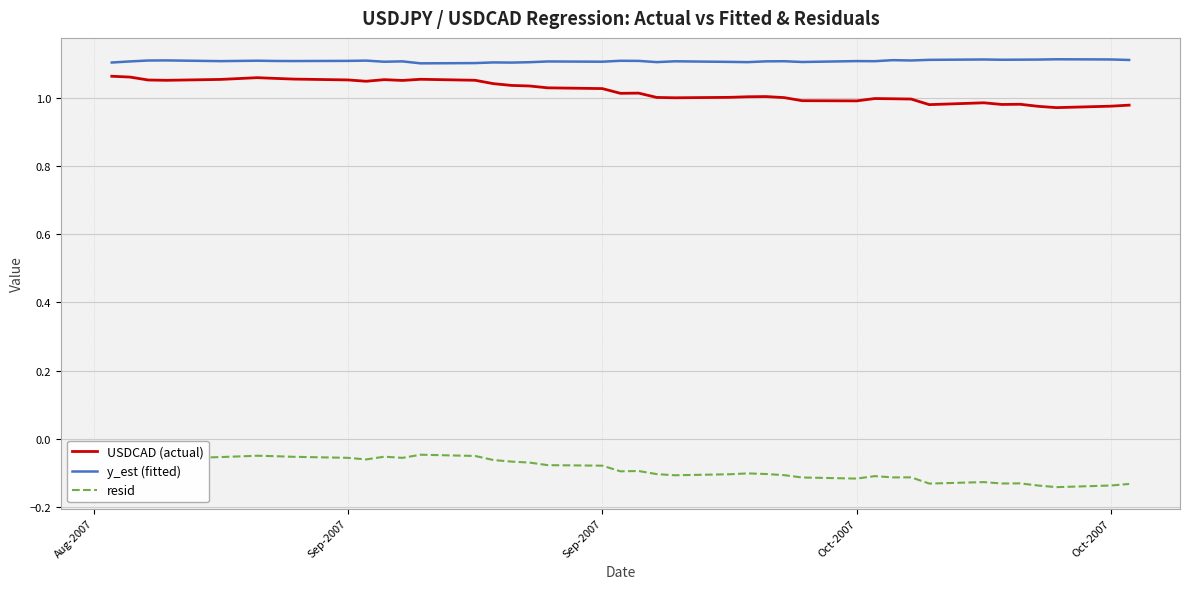

Where does the USDCAD (actual) series first go above 1?

Aug-2007